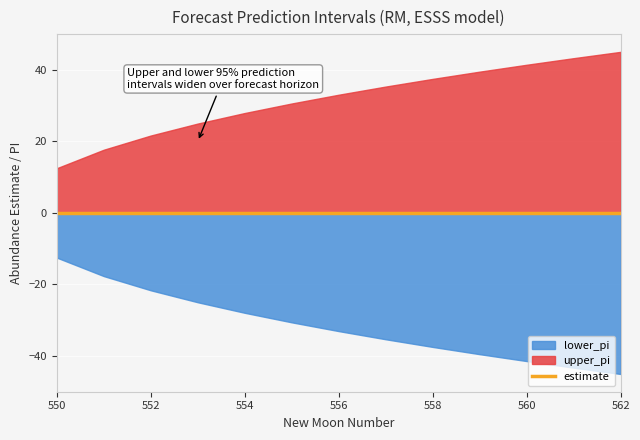

At which label is estimate closest to 0?

550